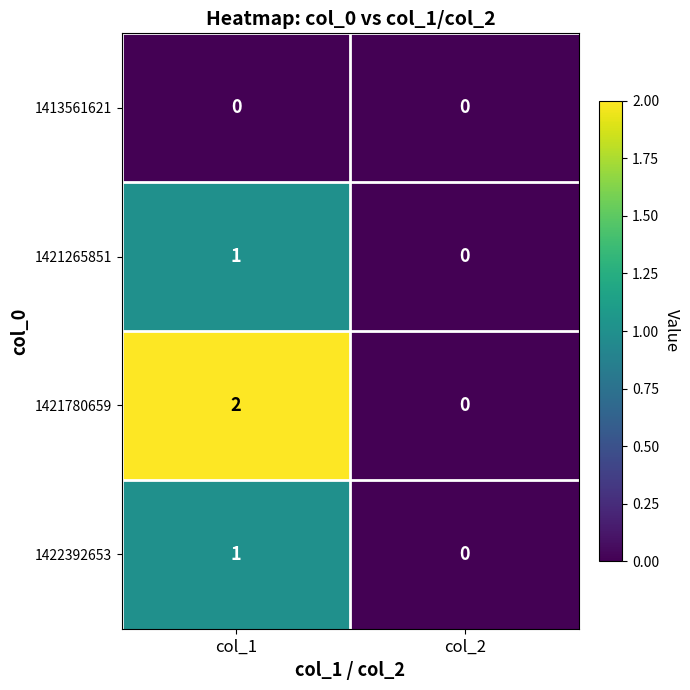

Which label corresponds to the largest value in the chart?

col_1